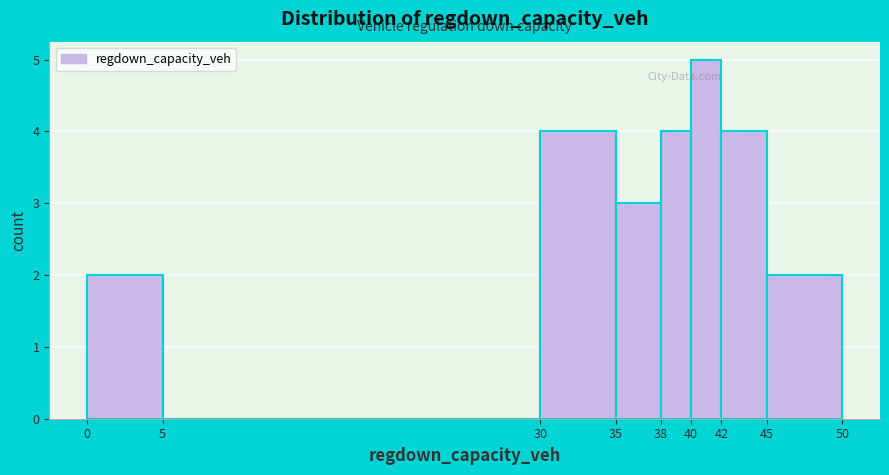

Reading left to right, list every bar in this chart as the range it spans on the x-axis followed by its height. The values are not printed on the chart, so give them approximately, as read against the axis.

0 to 5: 2
5 to 30: 0
30 to 35: 4
35 to 38: 3
38 to 40: 4
40 to 42: 5
42 to 45: 4
45 to 50: 2